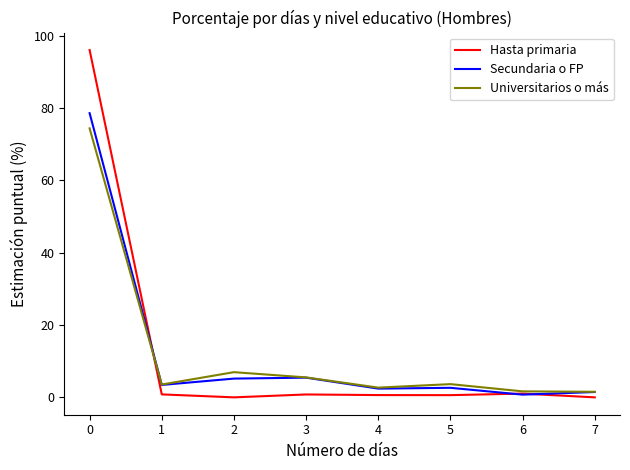

Count the number of categories in the chart.

8